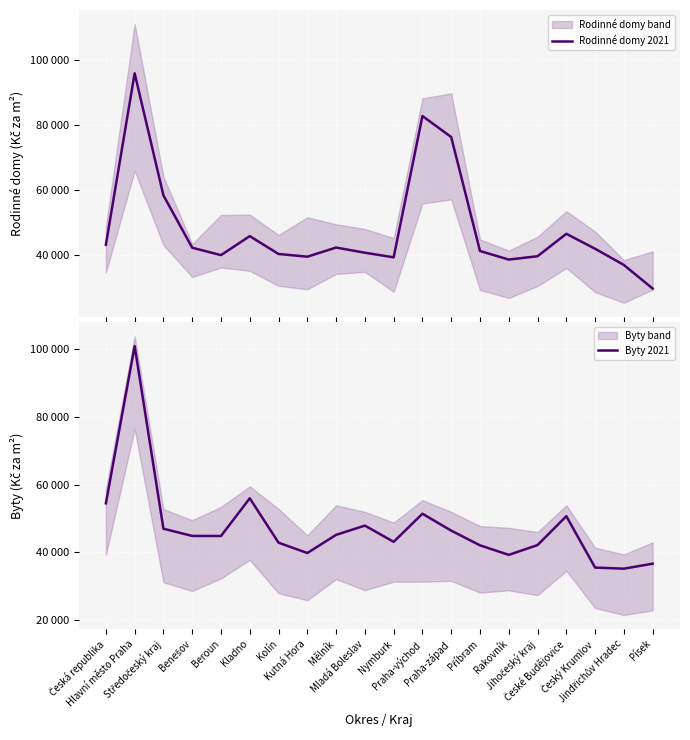

What is the minimum value shown in the chart?

29531